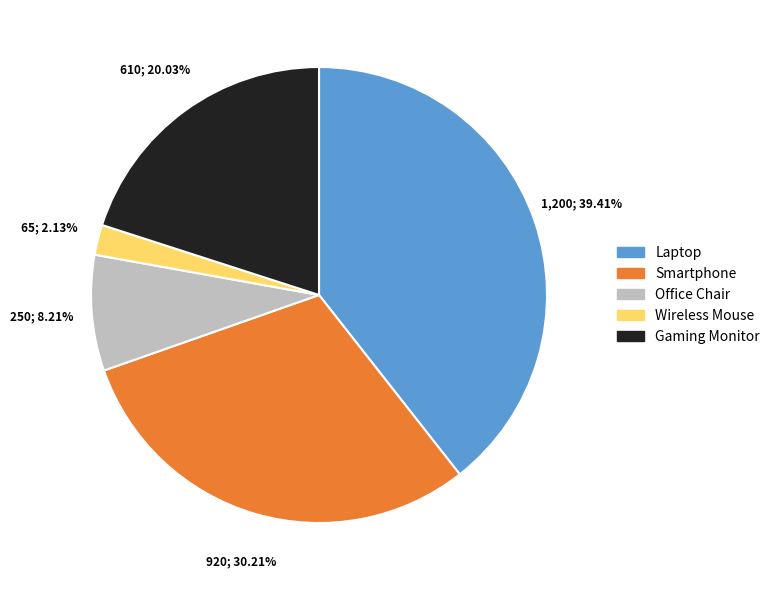

True or false: Wireless Mouse accounts for 2% of the total.

True